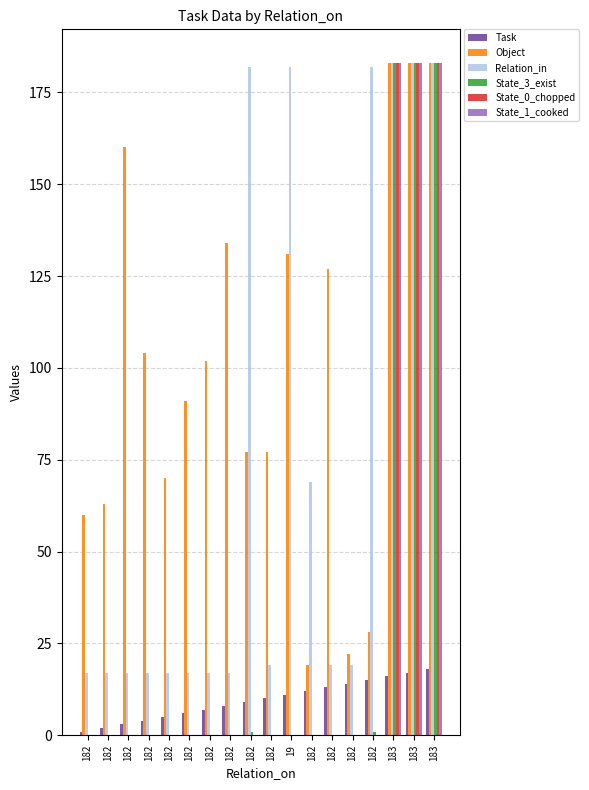

What is the value of the Object bar at the 11th from the left?

131